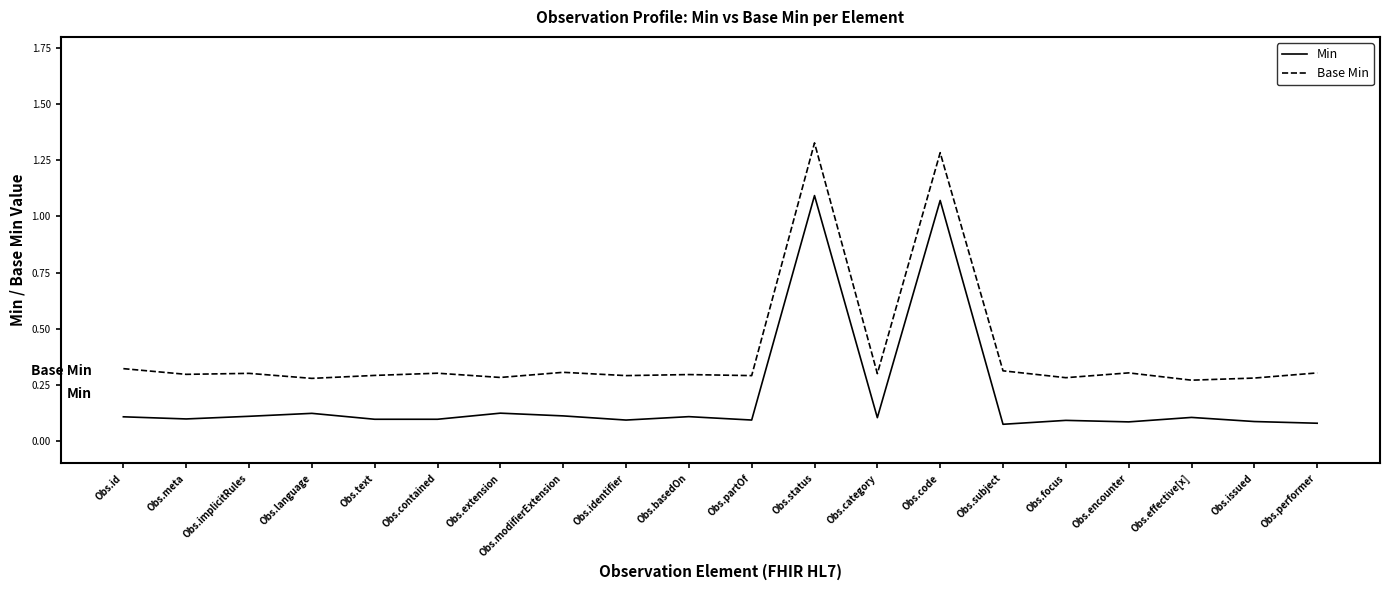

Is this an area chart (filled region under the line)?

No